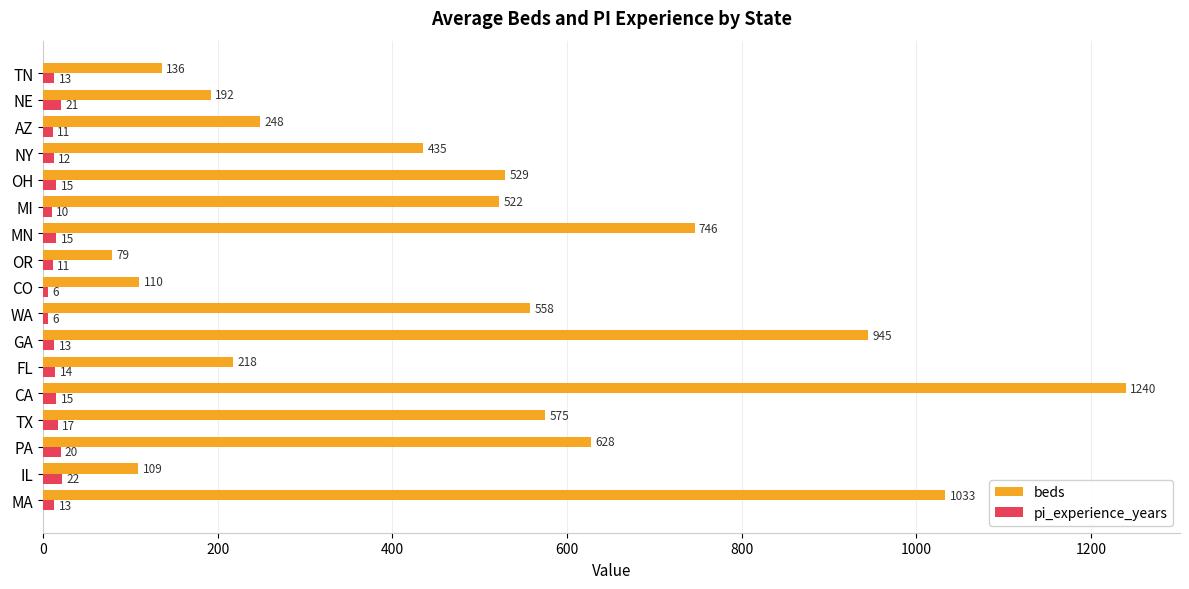

What is the difference between the highest and lowest values at FL?

204